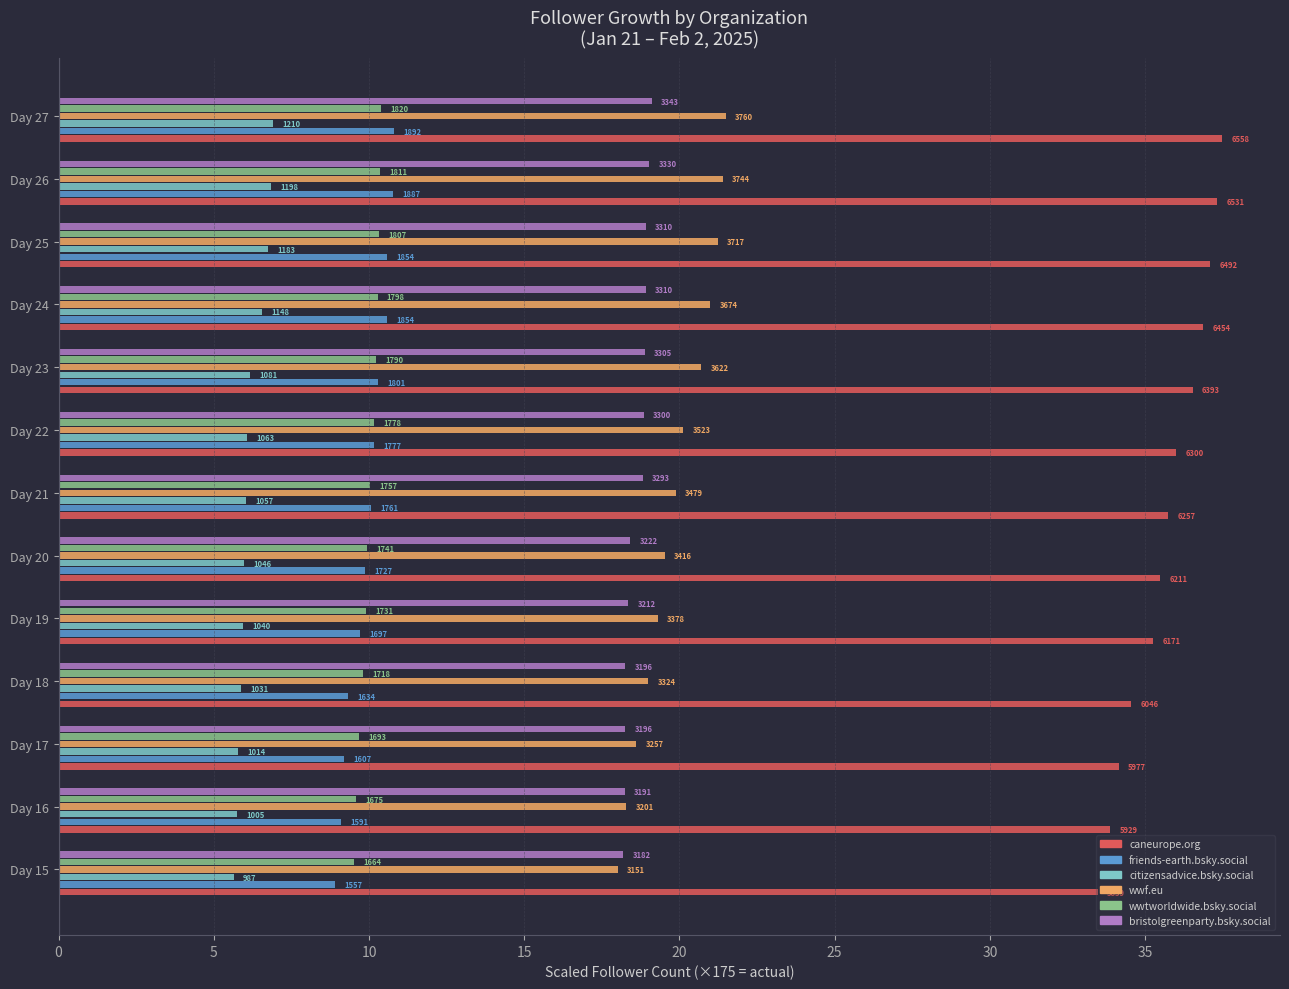

What is the label of the 8th bar from the right?

25